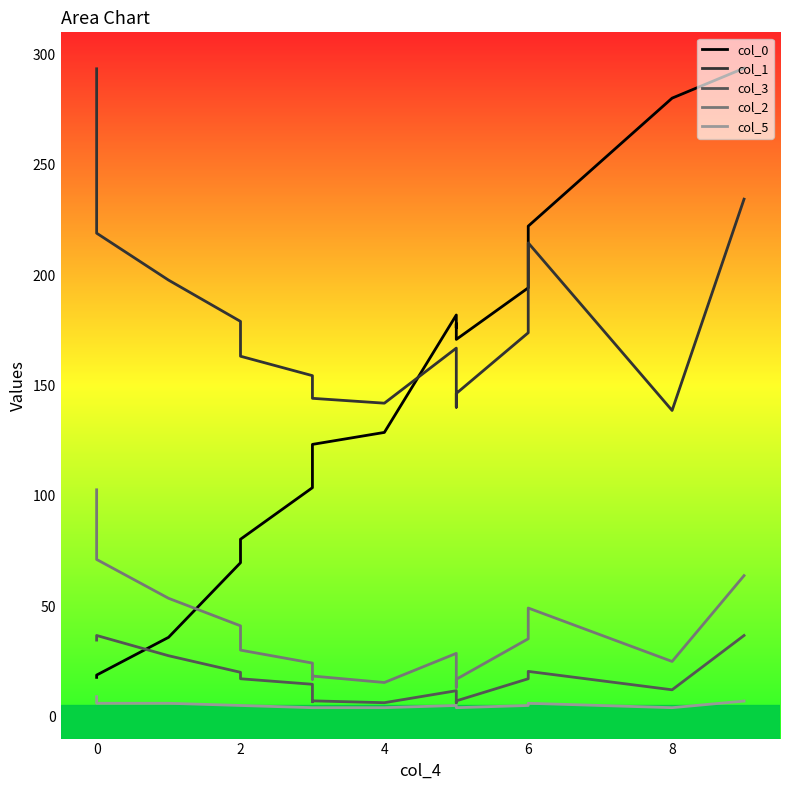

True or false: col_3 and col_1 cross at least once.

False